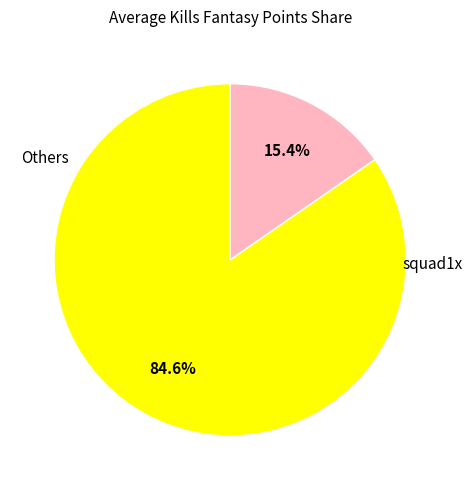

Is there a majority slice in this chart?

Yes